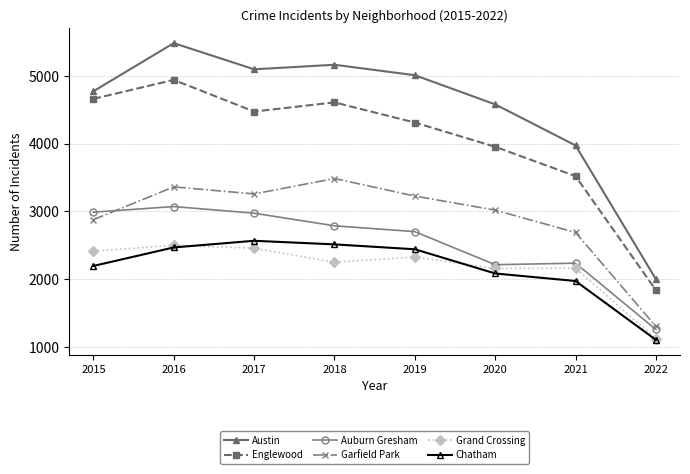

What is the sum of all Garfield Park values?

23215